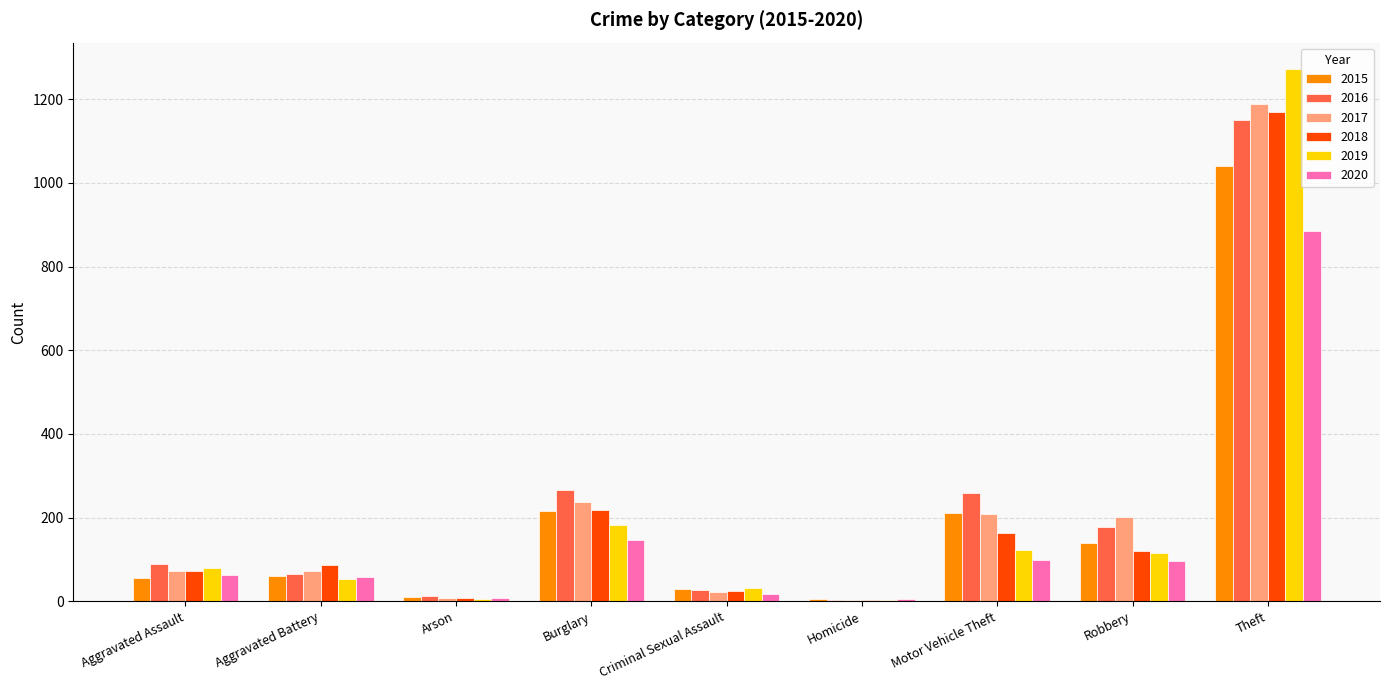

The 2018 series shows 259 at Motor Vehicle Theft. True or false?

False